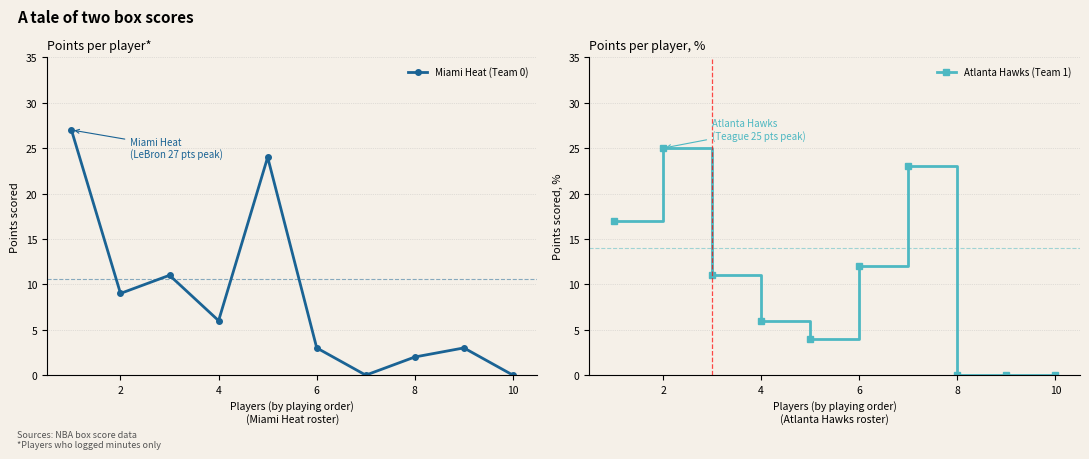

The value of Miami Heat (Team 0) at 8 is 8. True or false?

False